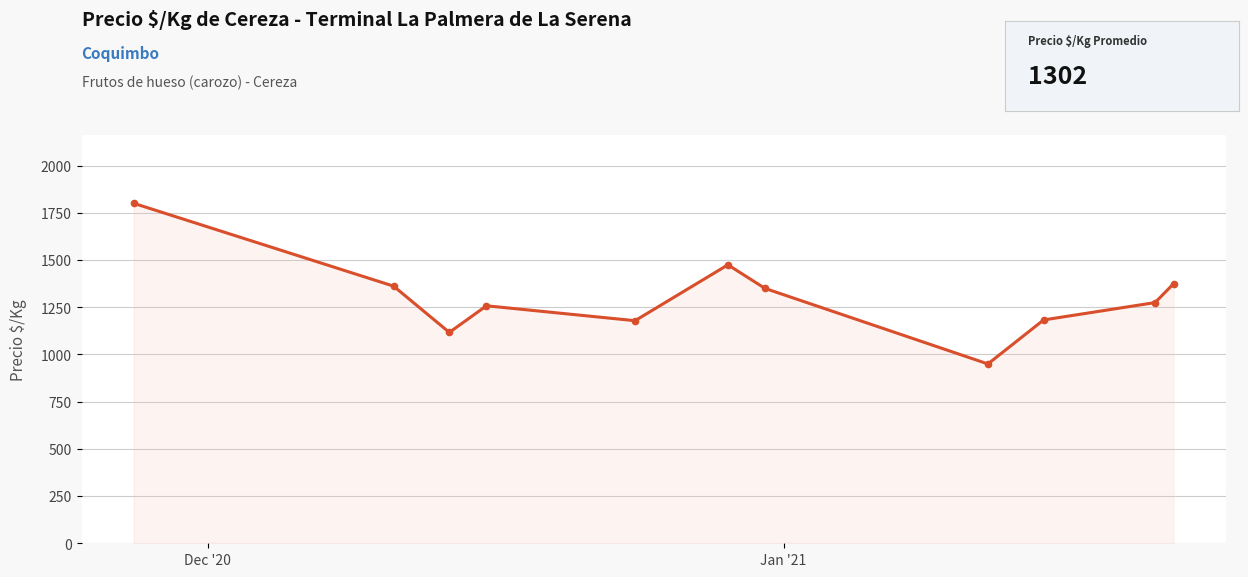

What is the smallest value displayed?

950